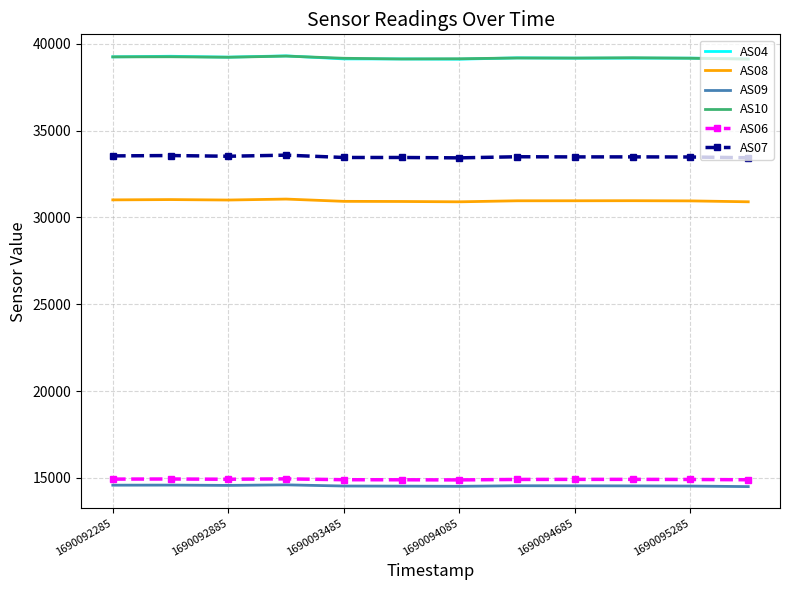

What is the highest value of the AS09 series?

14592